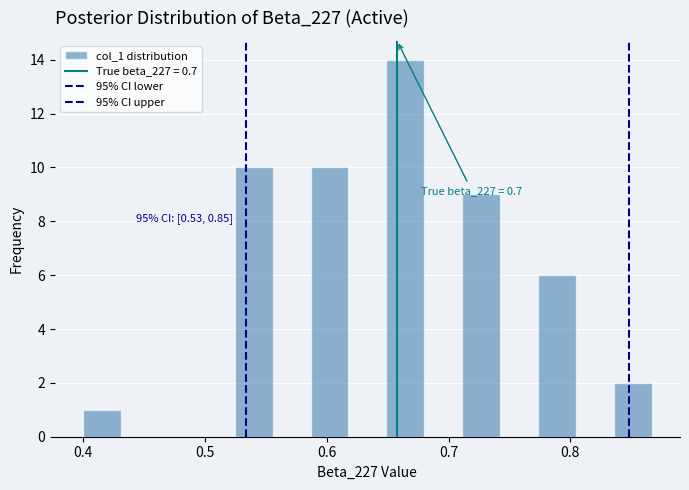

Around what value on the x-axis is the tallest bar? Give the approximate position of its centre, as read against the axis.

0.66